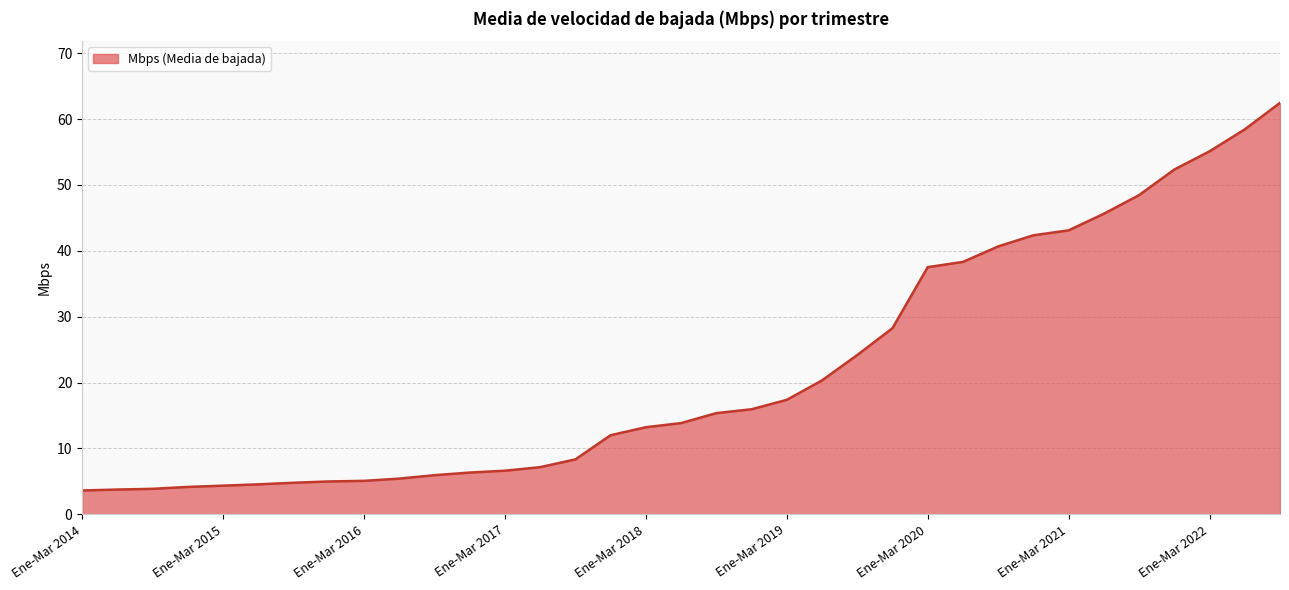

What is the difference between the maximum and minimum values?

58.8